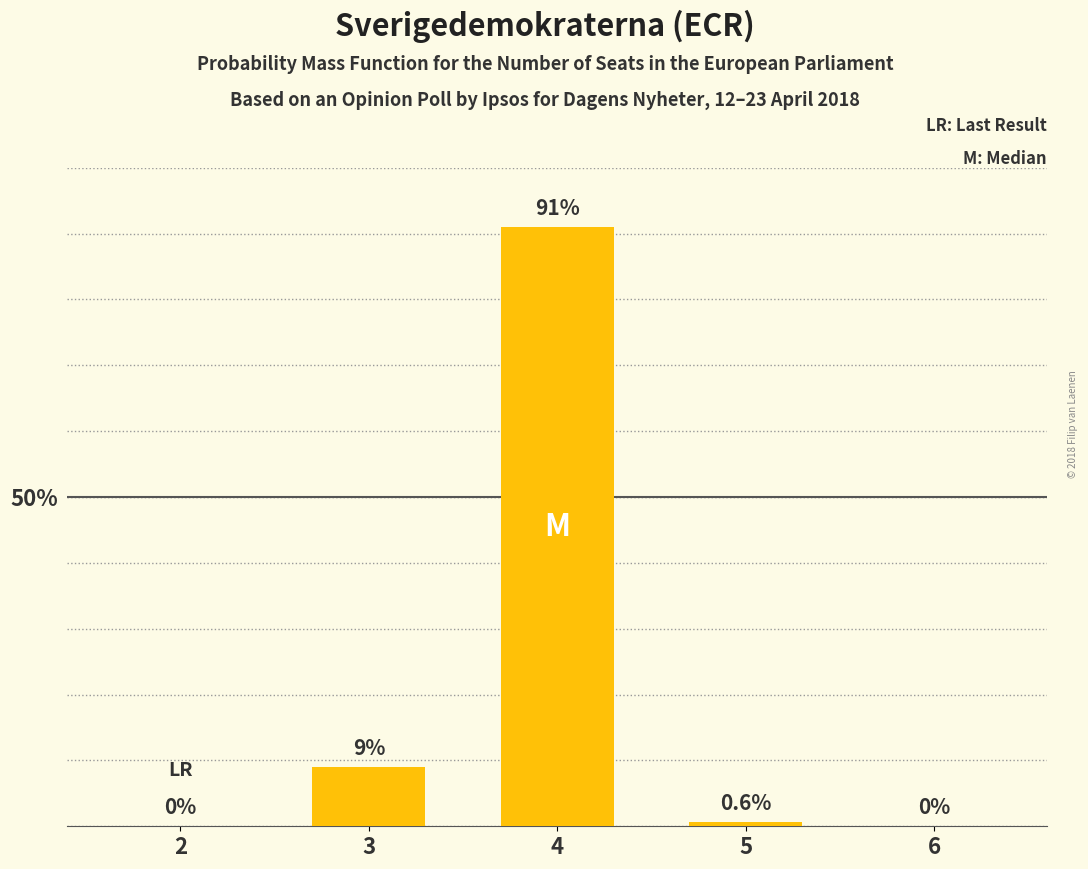

What is the average value?

20.1